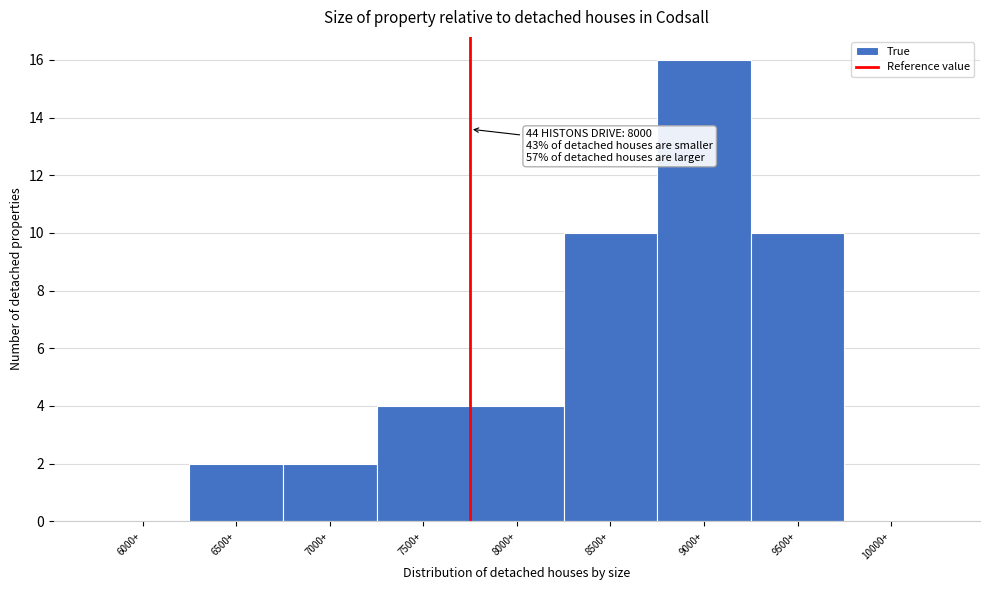

Reading right to left, transcribe all the data shown in this chart.

10000+=0	9500+=10	9000+=16	8500+=10	8000+=4	7500+=4	7000+=2	6500+=2	6000+=0